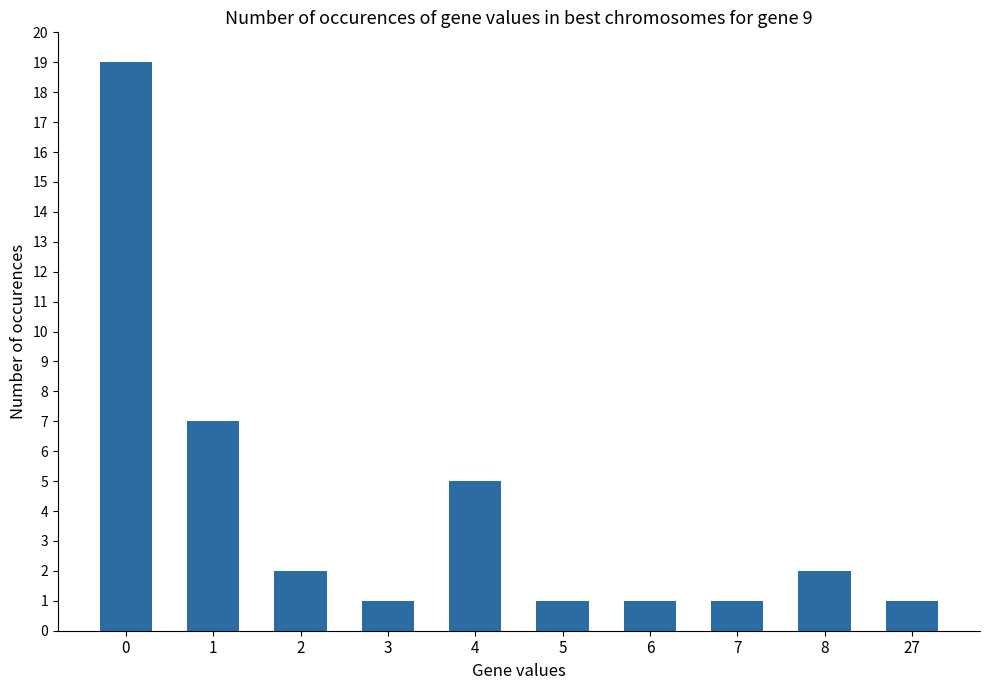

What is the maximum value shown in the chart?

19